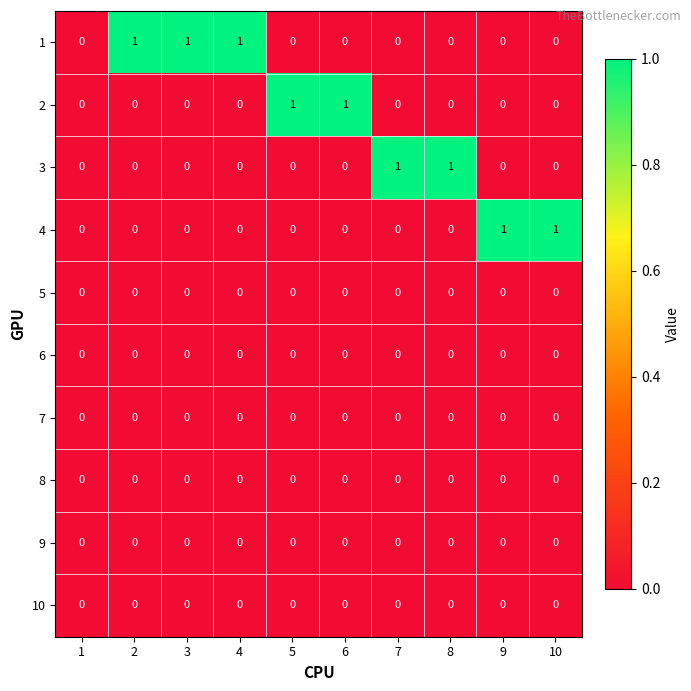

How many 3 values are between 0 and 1?

10